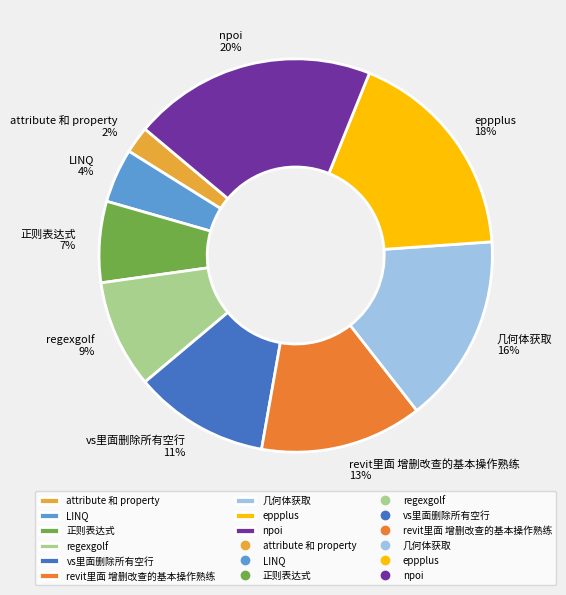

Approximately how many times larger is the value at 几何体获取 compared to 正则表达式?

2.3